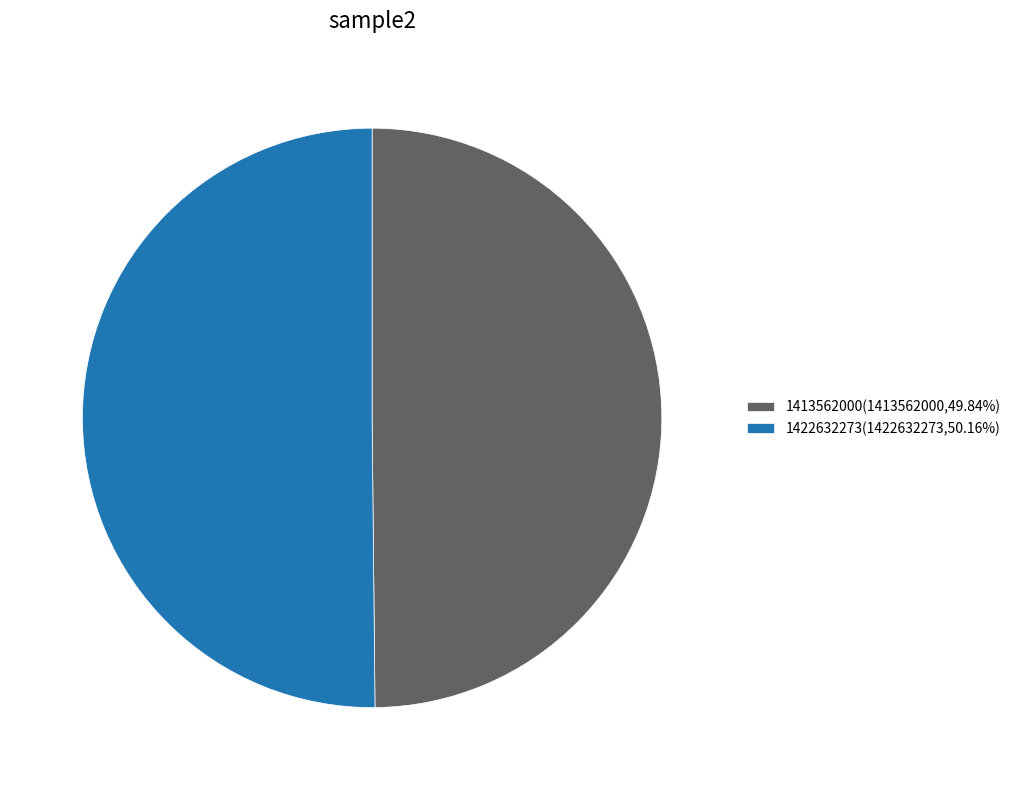

Is it true that 1422632273 is 61% of the pie?

False